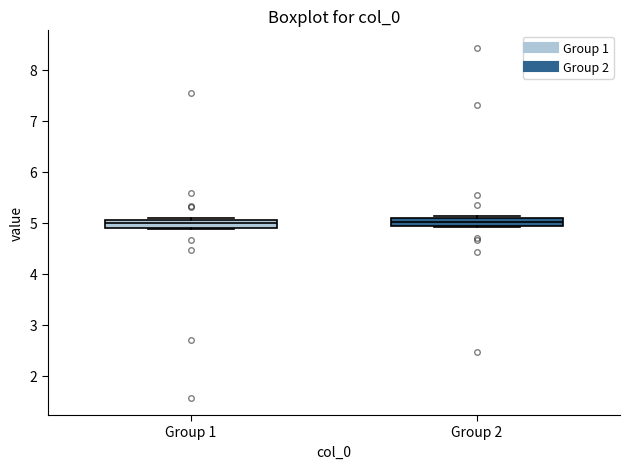

Where is the upper edge of the box for Group 2 on the y-axis? The values are not printed on the chart, so give them approximately, as read against the axis.

5.1